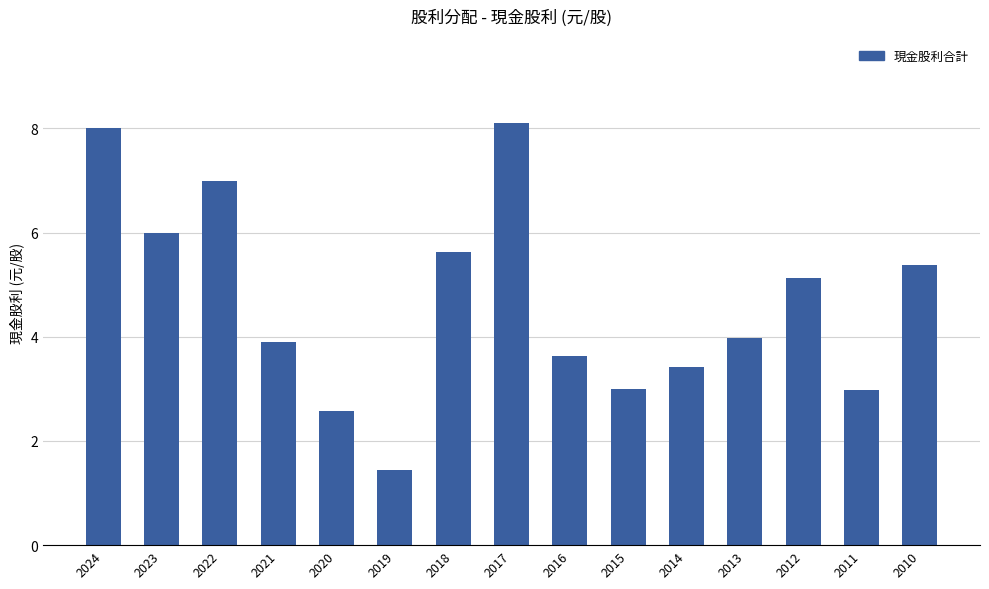

At which category does the chart reach its minimum across all series?

2019